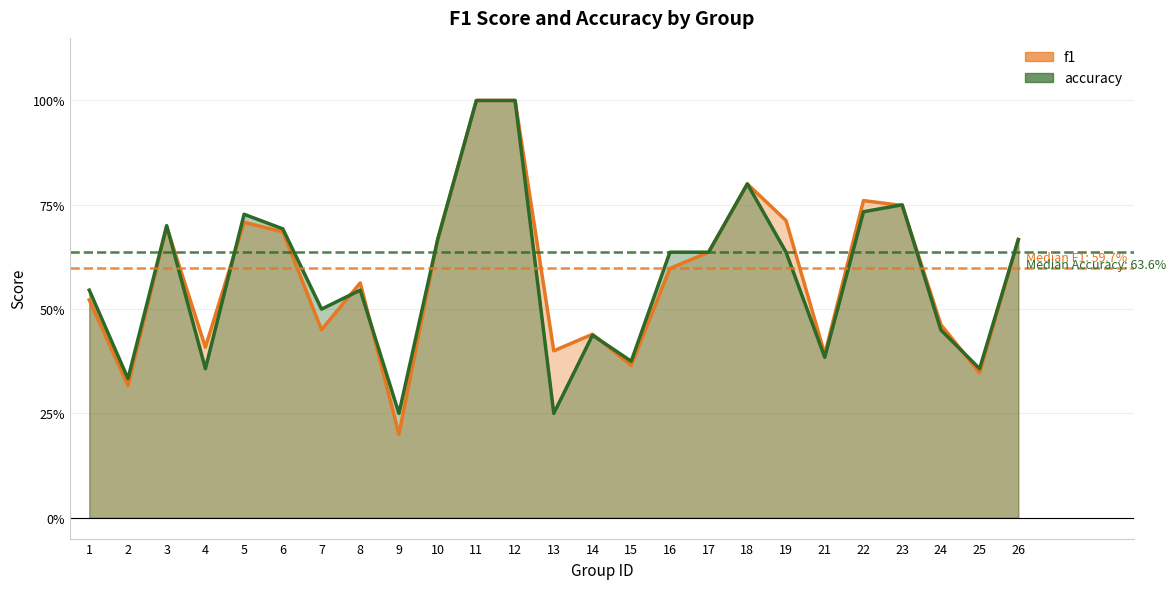

What is the total value across all series at 18?

1.6